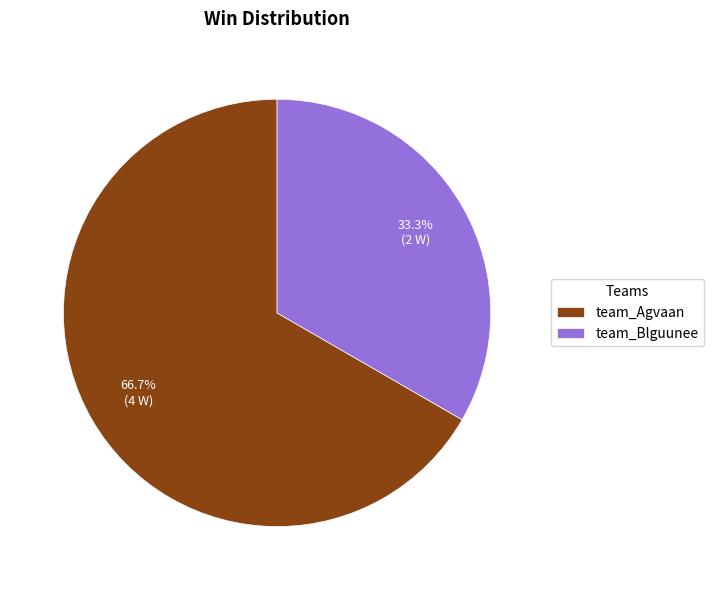

How many slices are in this pie chart?

2